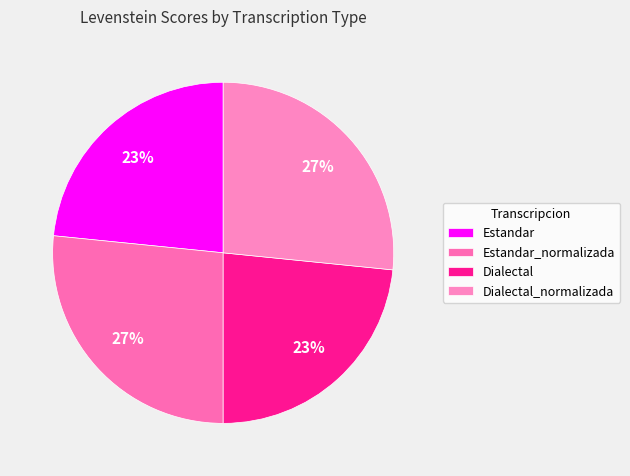

The Estandar slice represents 12% of the pie. True or false?

False